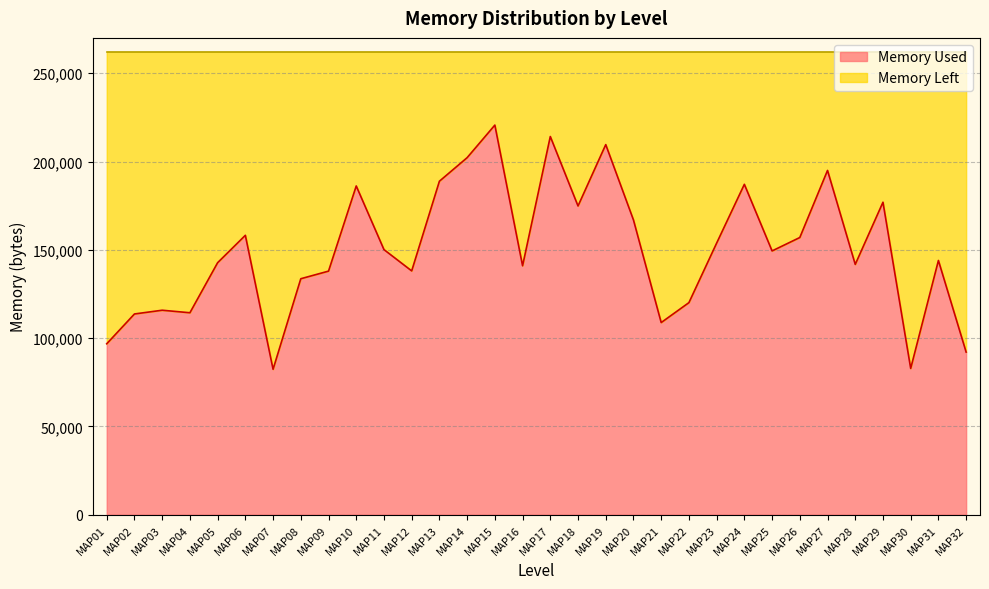

The value at MAP14 is 202176. True or false?

True